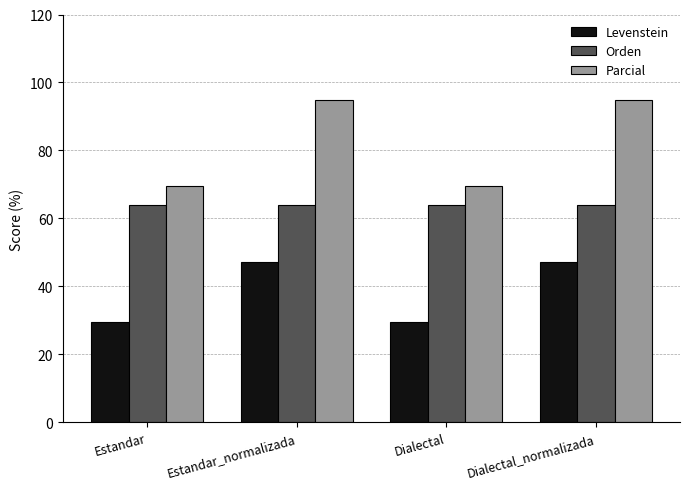

What is the smallest value displayed?

29.4